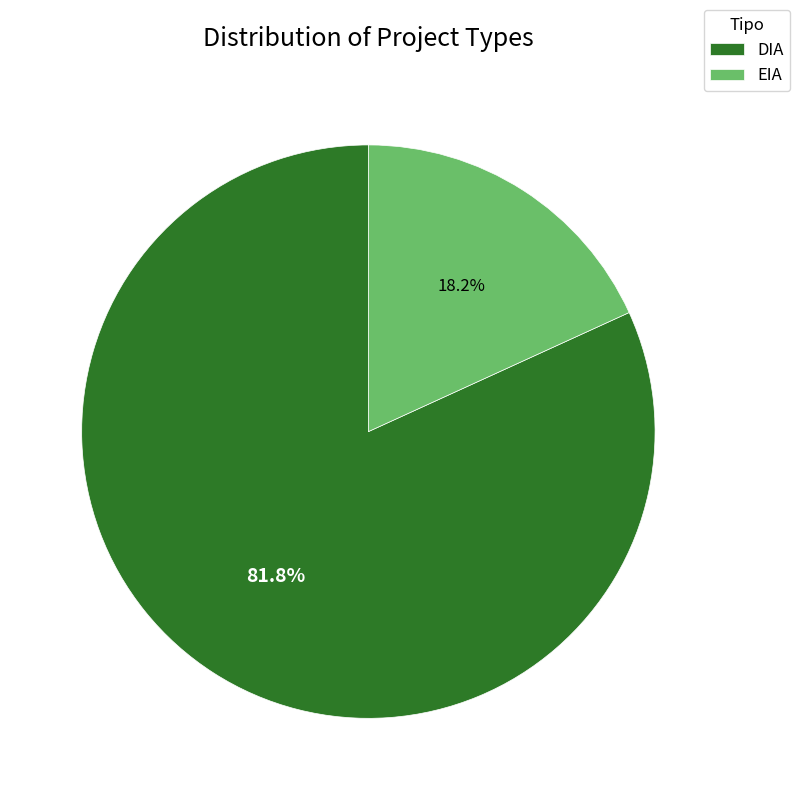

Rank the categories by value from highest to lowest.

DIA, EIA